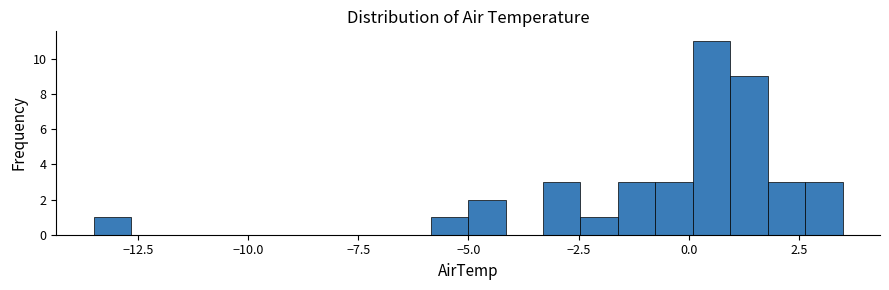

Read against the x-axis, roughly where is the centre of the tallest bar?

0.5